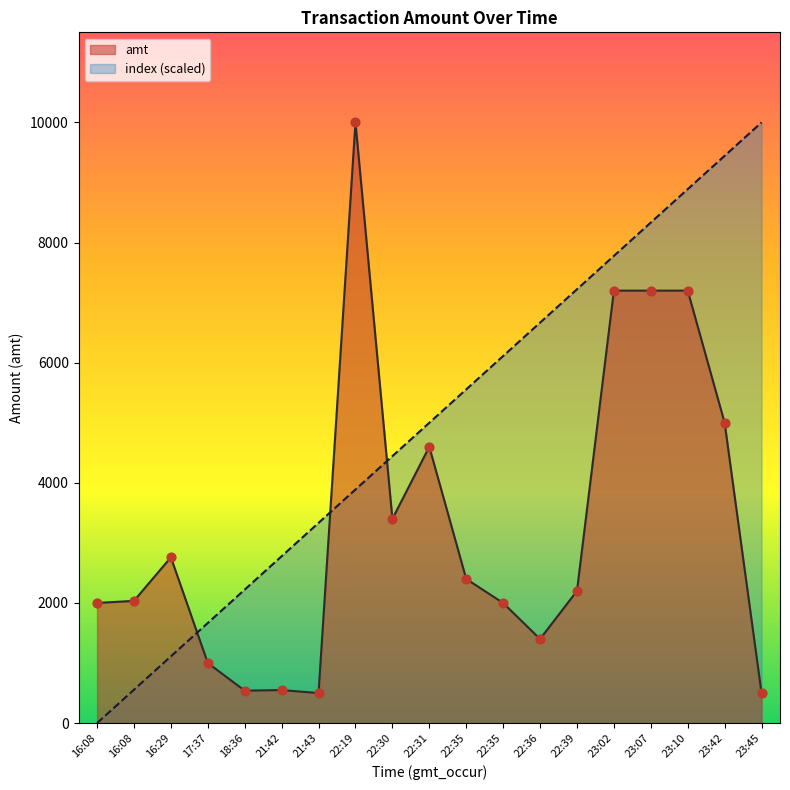

Is the value of index at 21:43 greater than the value of amt at 23:10?

No